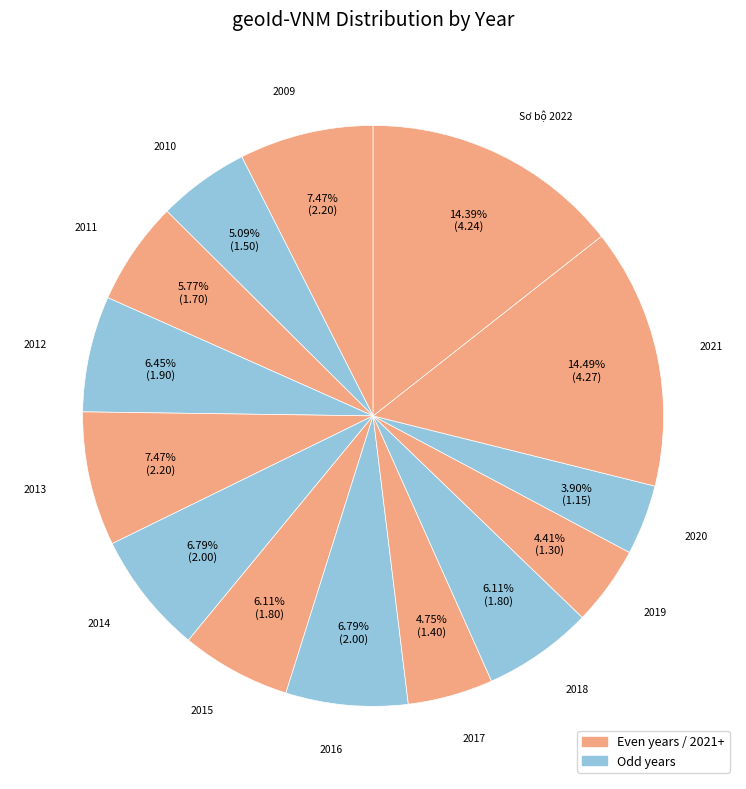

Count the number of slices in the pie.

14